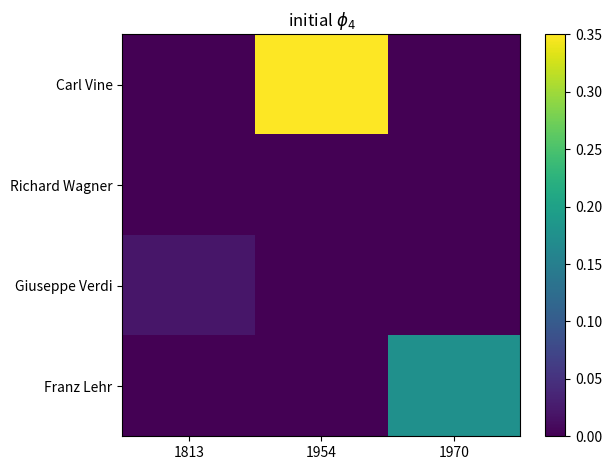

Which series changed the most between 1813 and 1970?

Franz Lehr